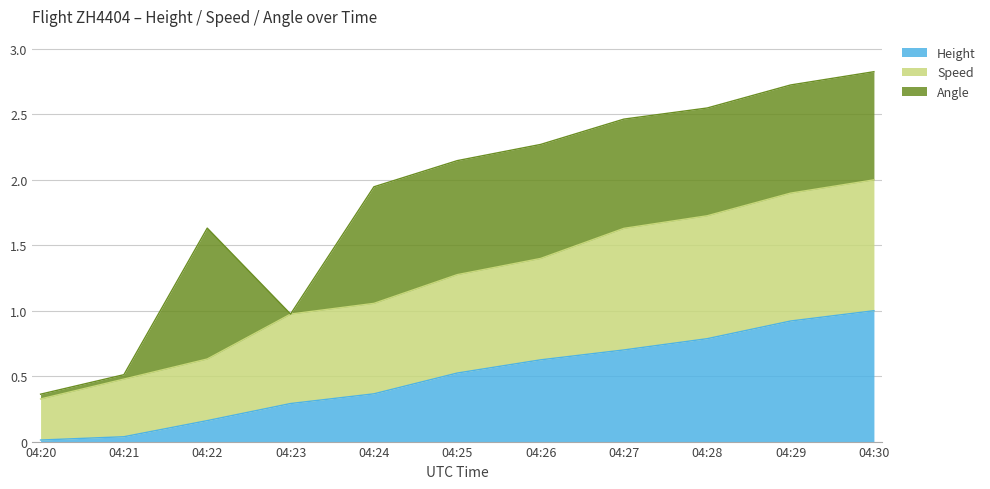

At which label does Height reach its peak?

04:30